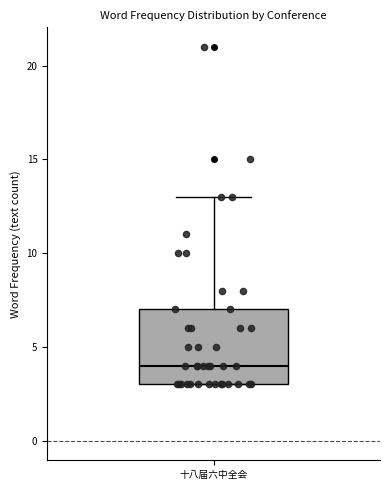

Read this box plot against the y-axis: the position of the median line, the range covered by the box, and the ends of both whiskers. The values are not printed on the chart, so give them approximately, as read against the axis.

median 4, box 3 to 7, whiskers 3 to 13